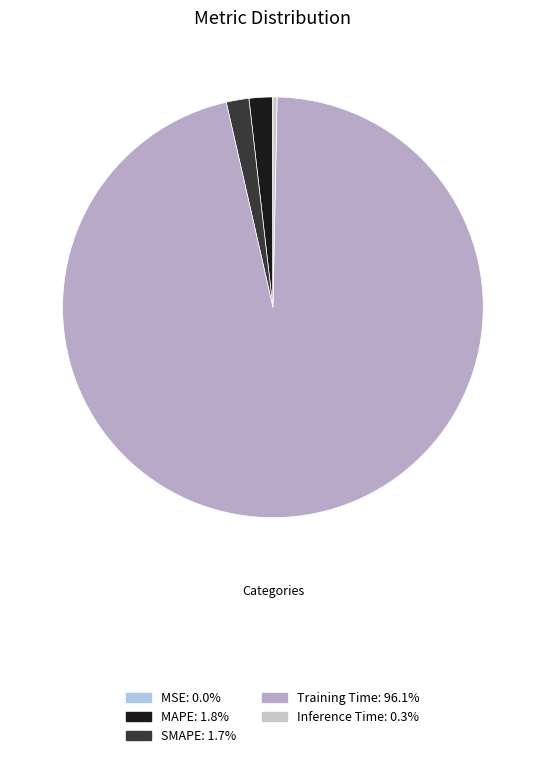

True or false: SMAPE accounts for 1% of the total.

False